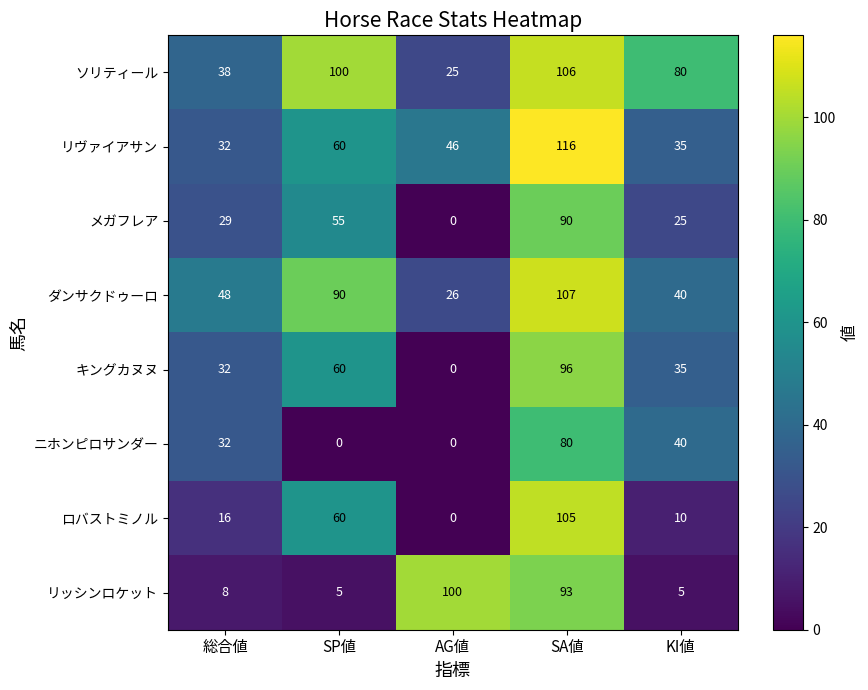

Rank the series by their maximum value, from lowest to highest.

ニホンピロサンダー, メガフレア, キングカヌヌ, リッシンロケット, ロバストミノル, ソリティール, ダンサクドゥーロ, リヴァイアサン